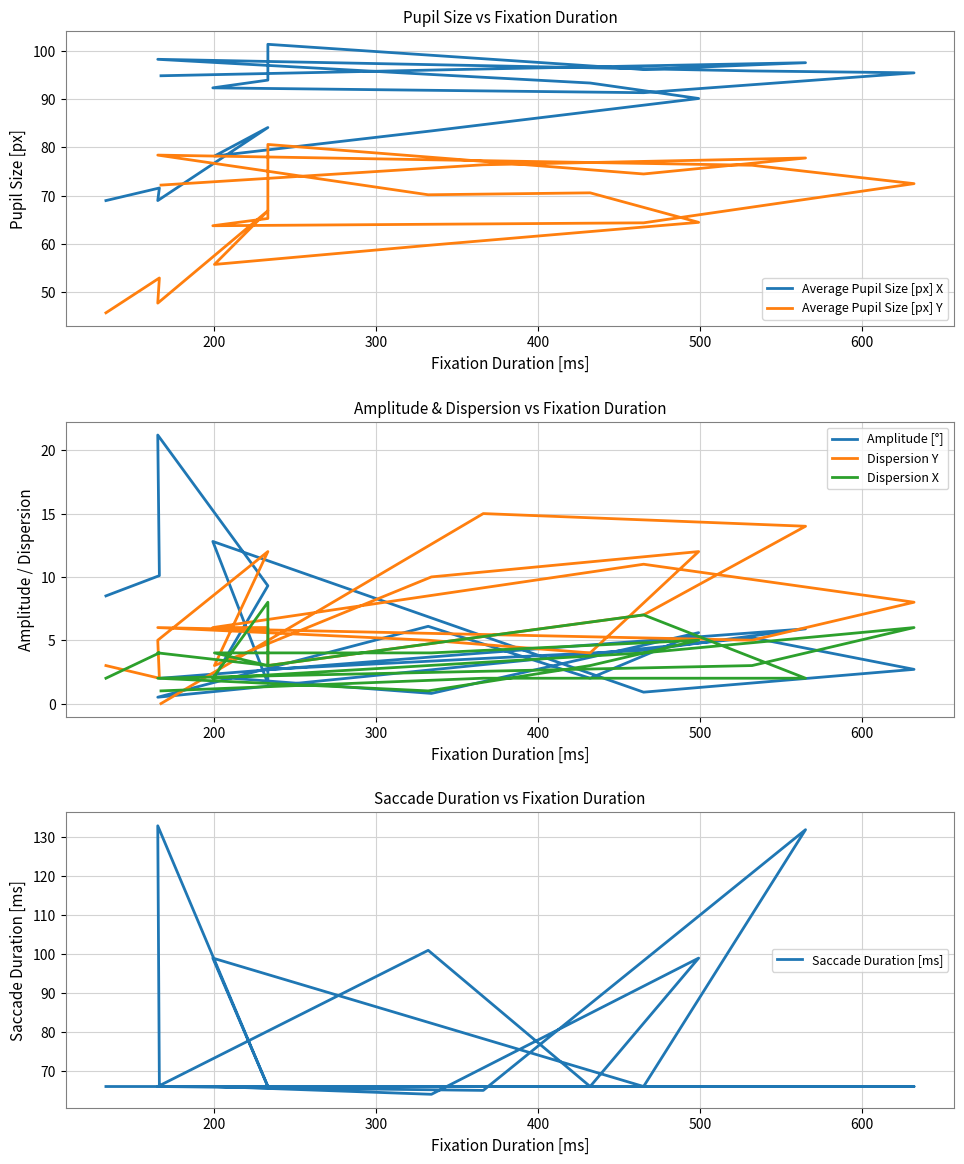

What is the average value of the Average Pupil Size [px] X series?

89.3